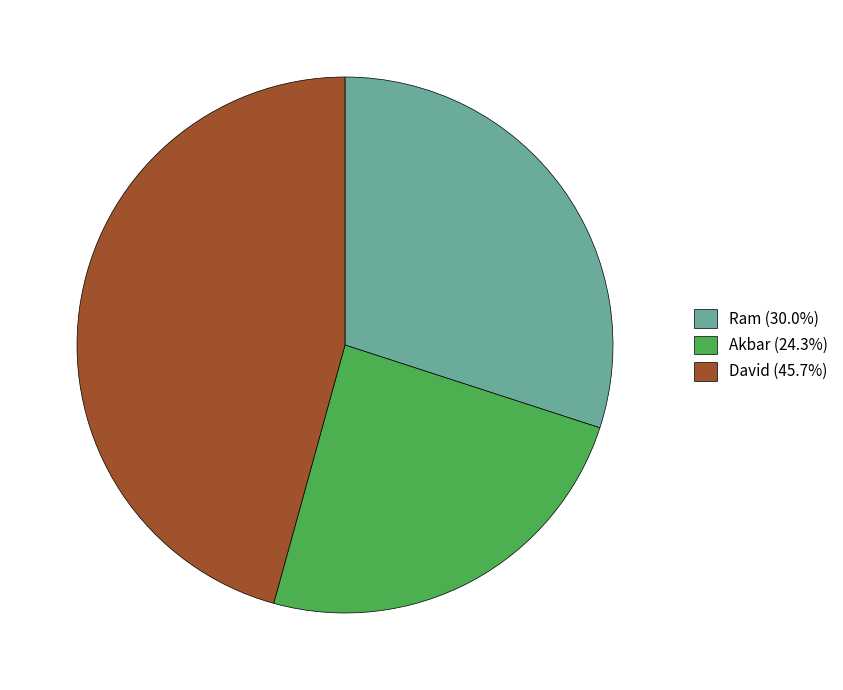

Combined, do Akbar (24.3%) and Ram (30.0%) account for over 50%?

Yes